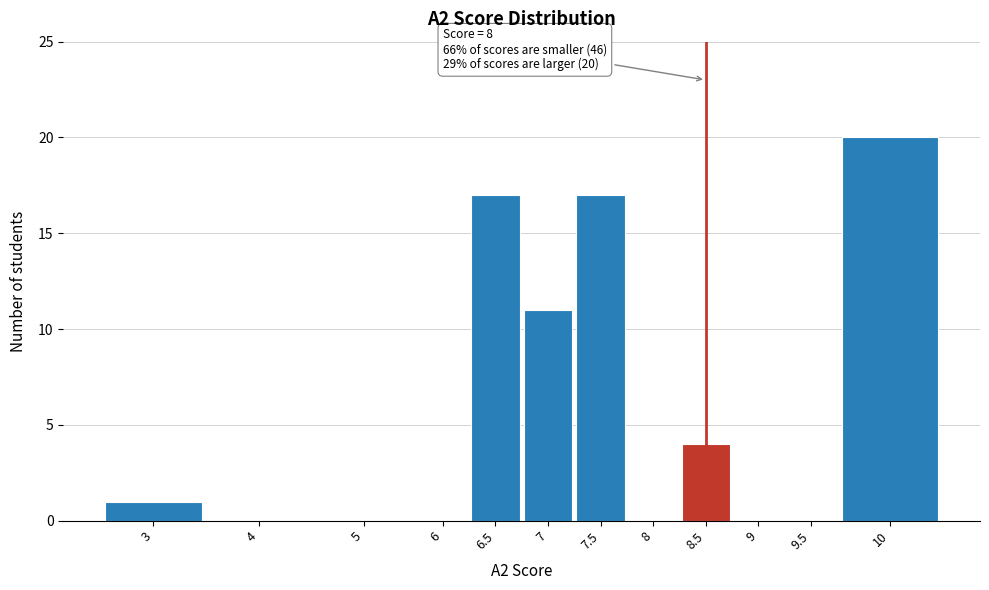

Reading left to right, extract all data points from this chart.

3=1	4=0	5=0	6=0	6.5=17	7=11	7.5=17	8=0	8.5=4	9=0	9.5=0	10=20